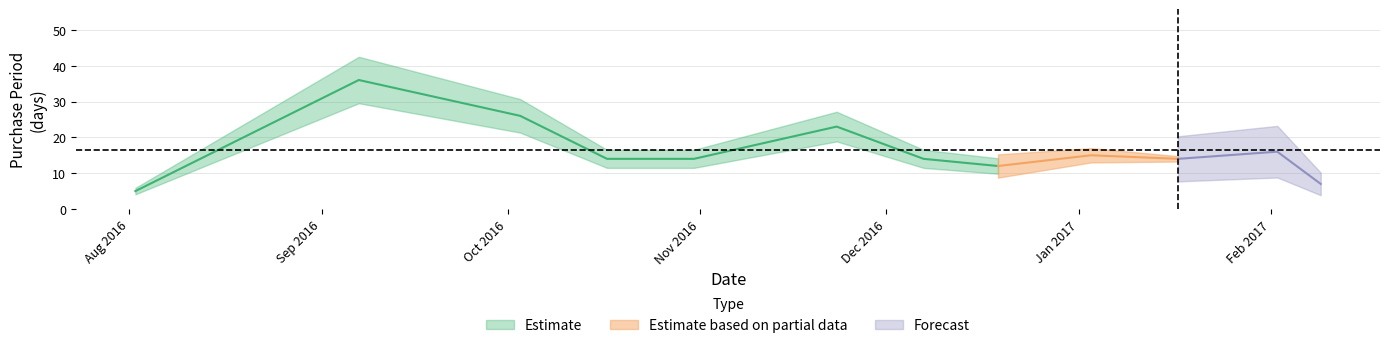

What is the label of the 3rd point from the left?

2016-10-03